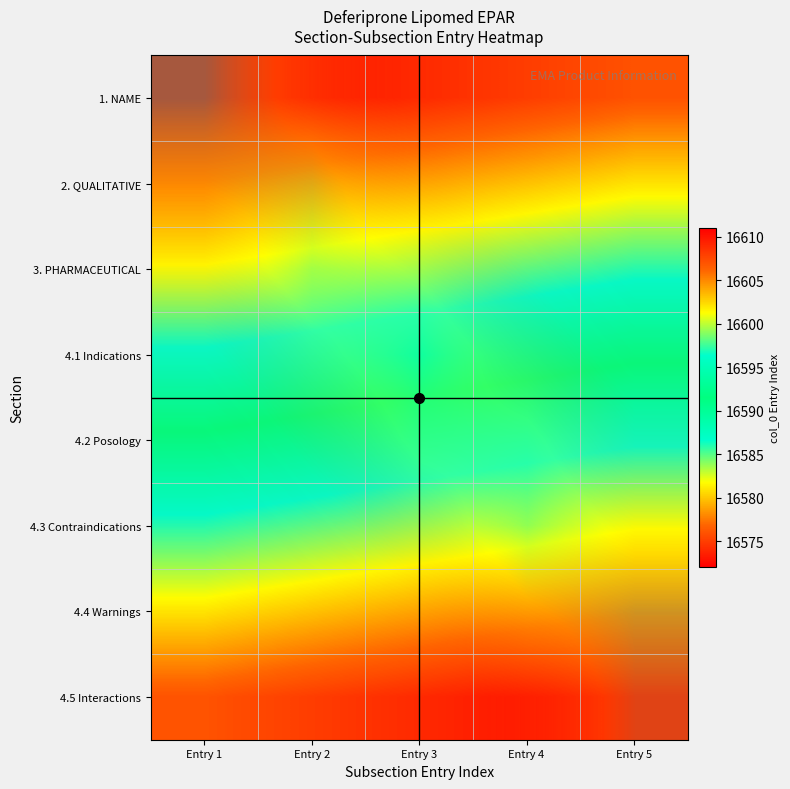

What is the maximum value for 4.5 Interactions?

16611